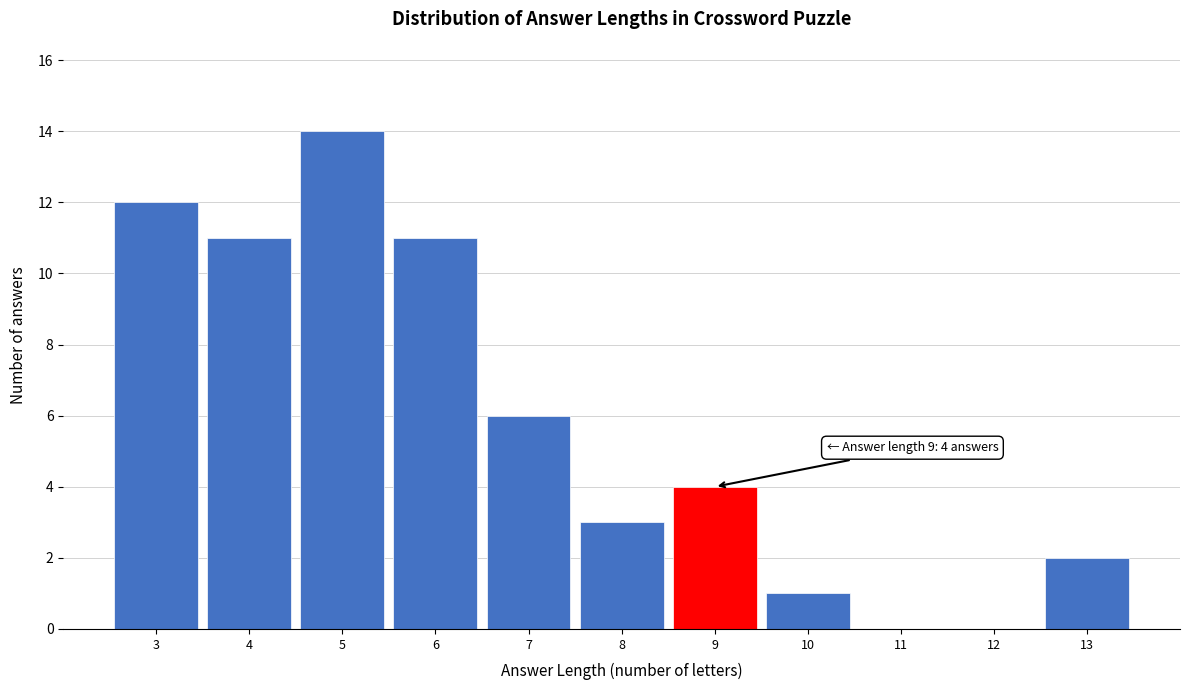

Over which range of the x-axis is the bar tallest?

4.5 to 5.5